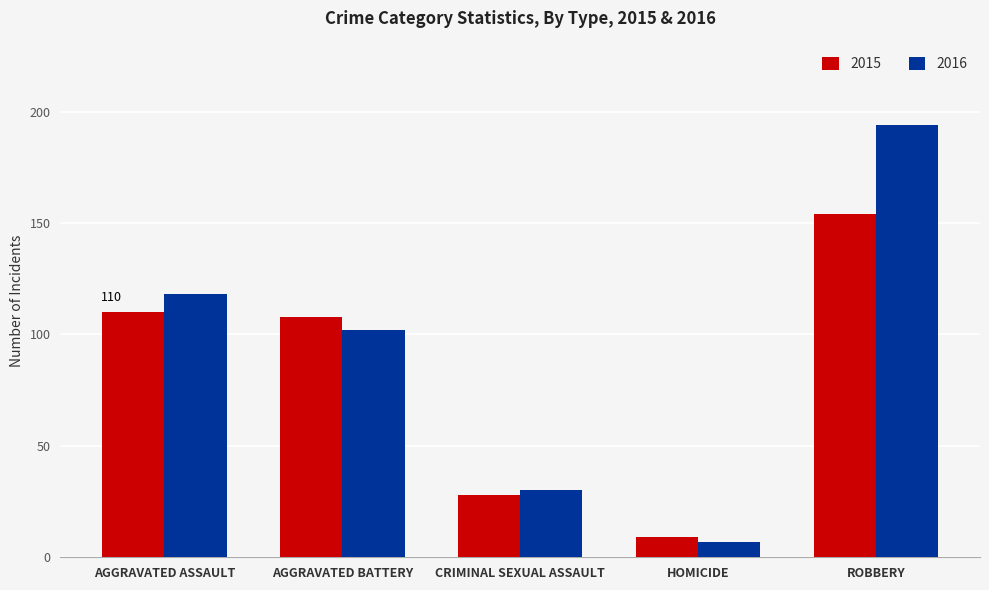

What is the label of the 1st bar from the left?

AGGRAVATED ASSAULT